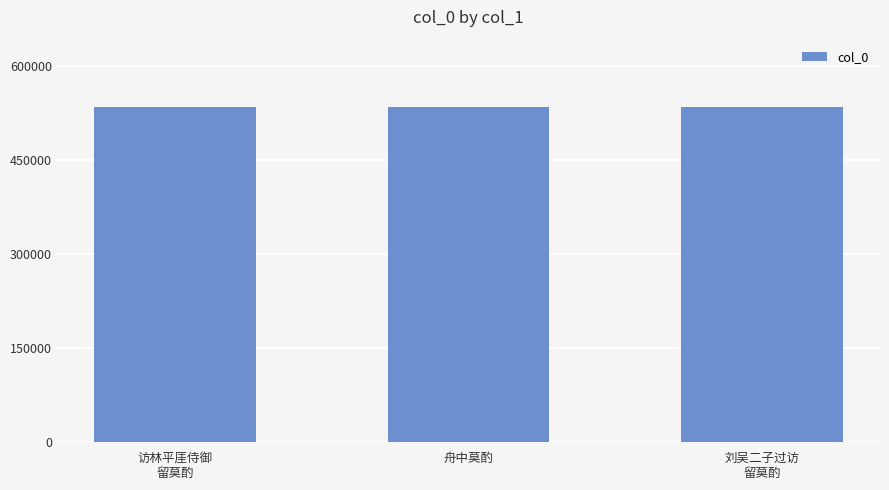

What is the greatest value displayed?

534586